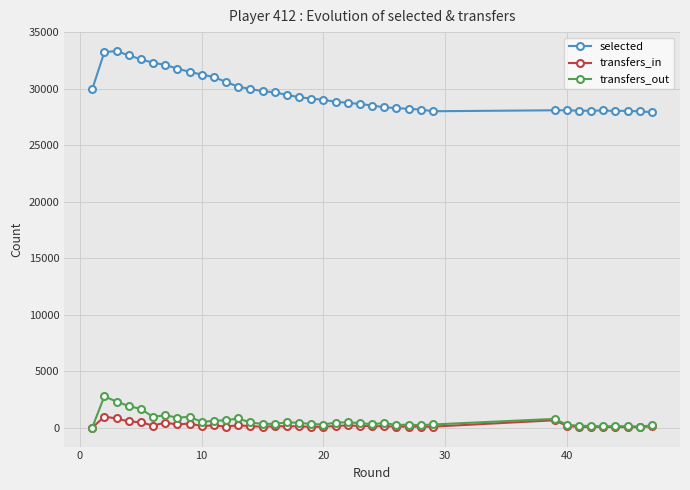

What is the maximum value shown in the chart?

33351